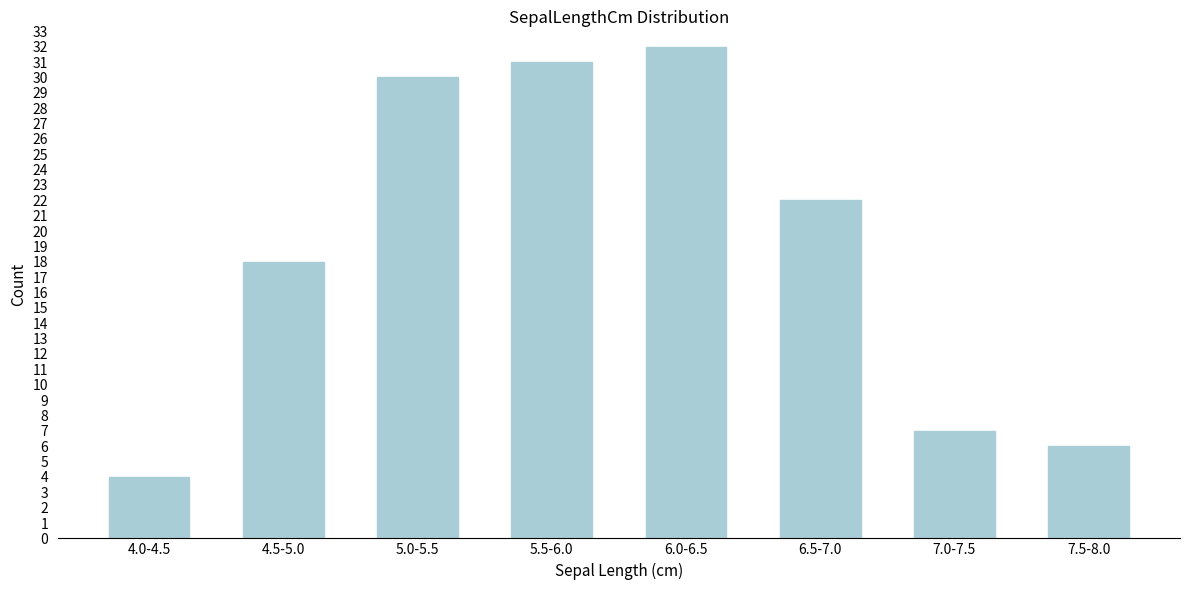

Reading right to left, transcribe all the data shown in this chart.

6	7	22	32	31	30	18	4